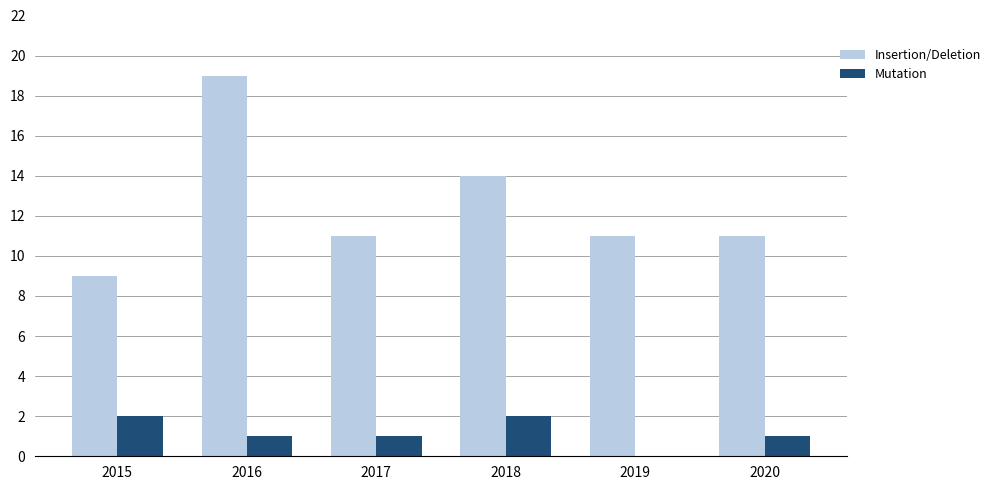

Which series has the widest spread of values?

Insertion/Deletion